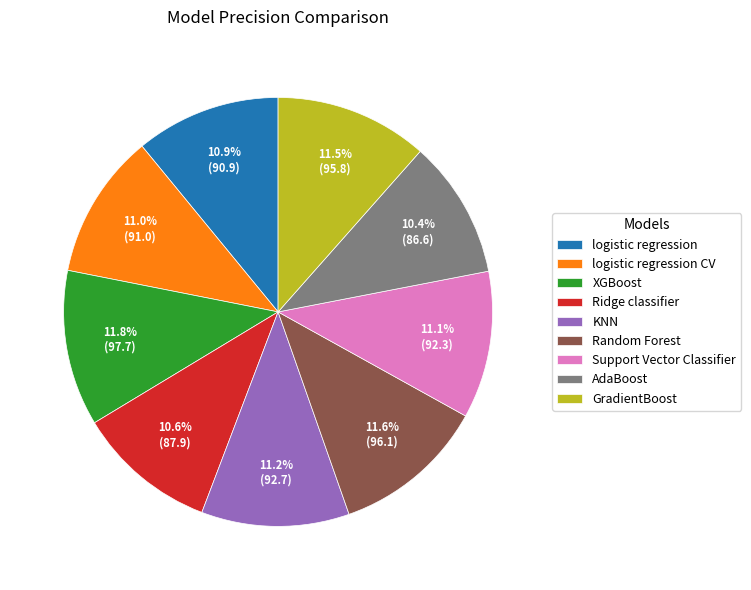

To the nearest percent, what portion does logistic regression represent?

11%